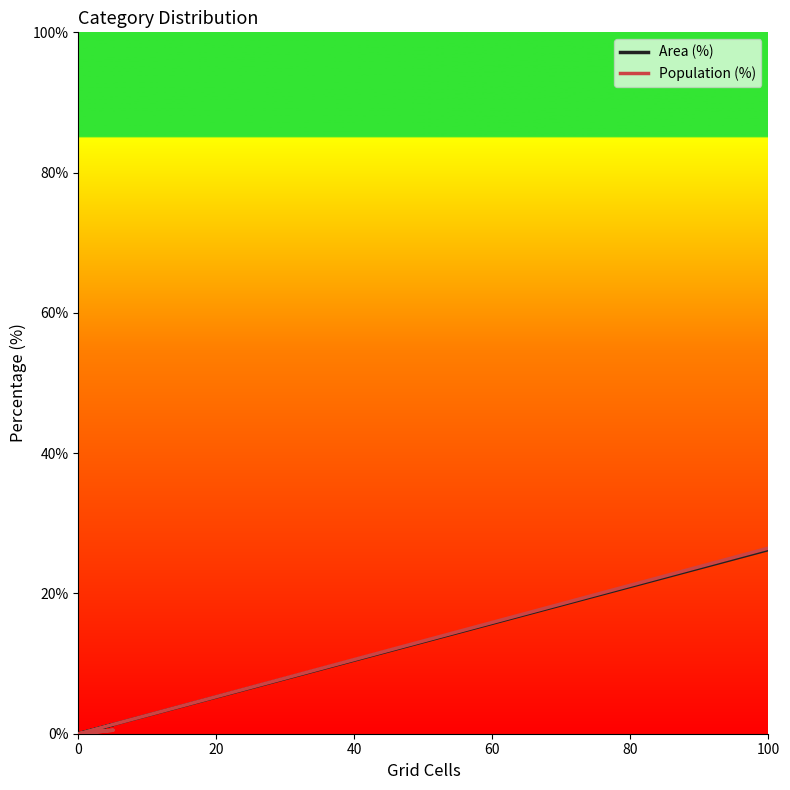

True or false: Population (%) has a value of 0.0 at 0.

True